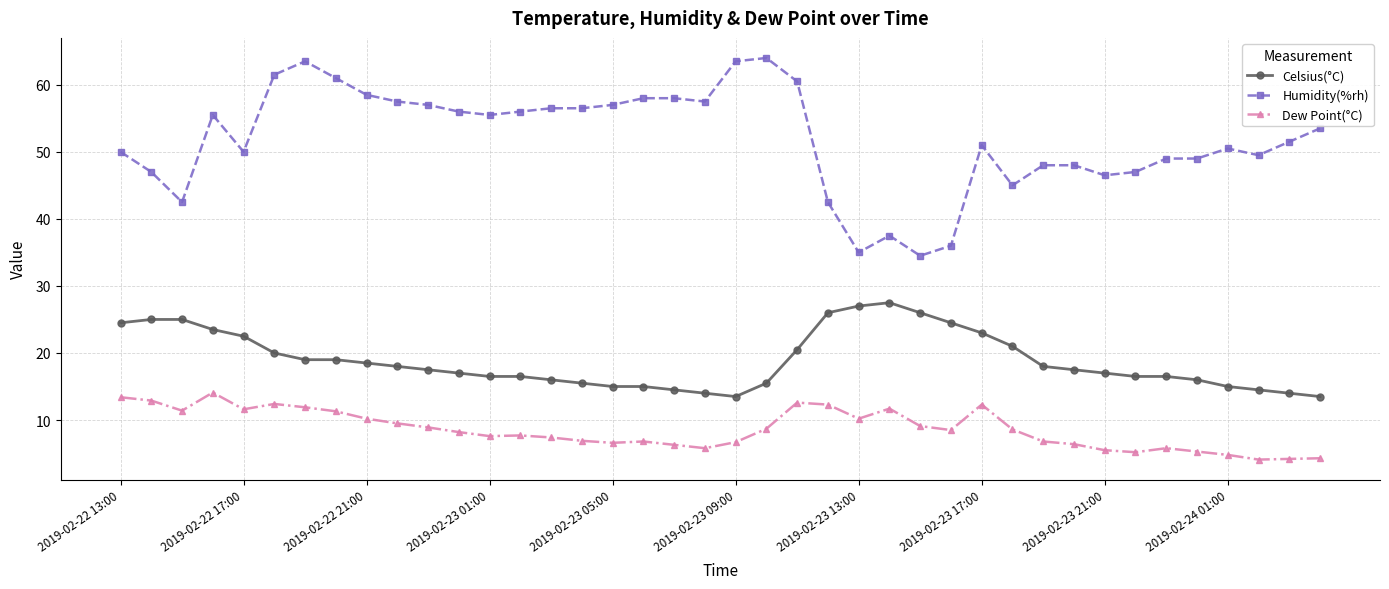

At how many categories does at least one series exceed 44?

34